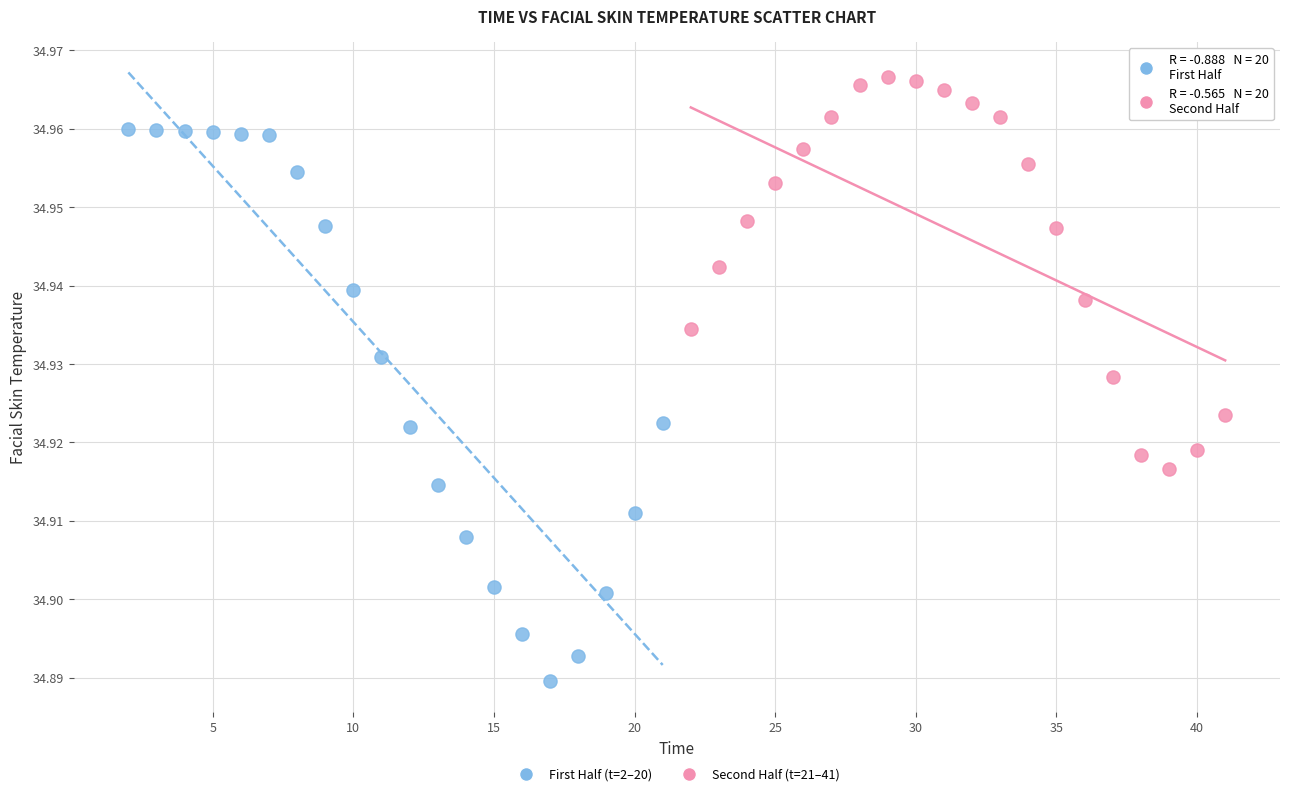

What are all the series names shown in the legend?

First Half (t=2–20), Second Half (t=21–41)